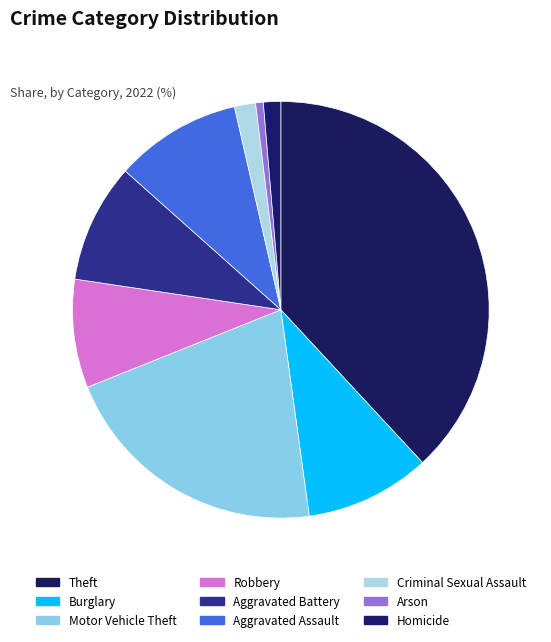

Is there any slice that represents more than half of the pie?

No